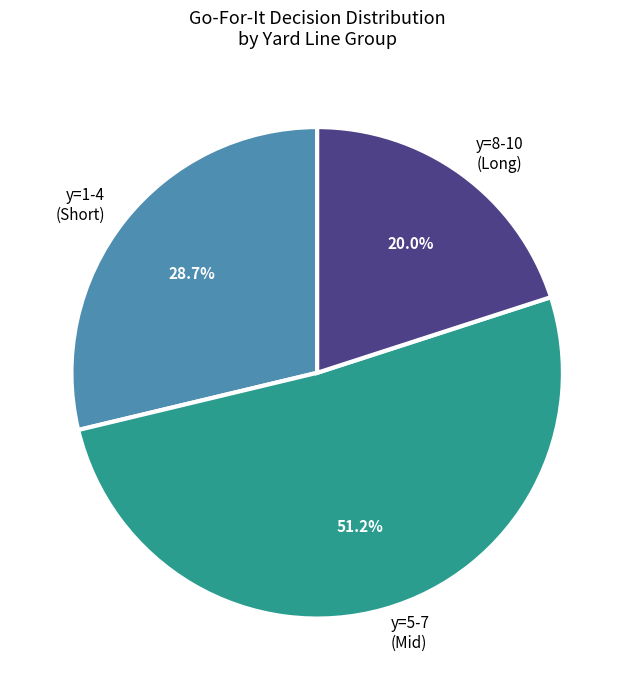

What portion of the pie excludes y=1-4 (Short)?

71.3%